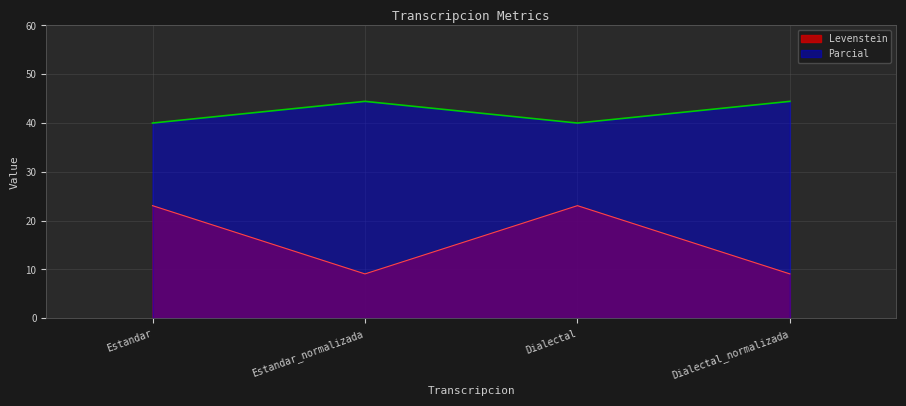

What are all the series names shown in the legend?

Levenstein, Parcial